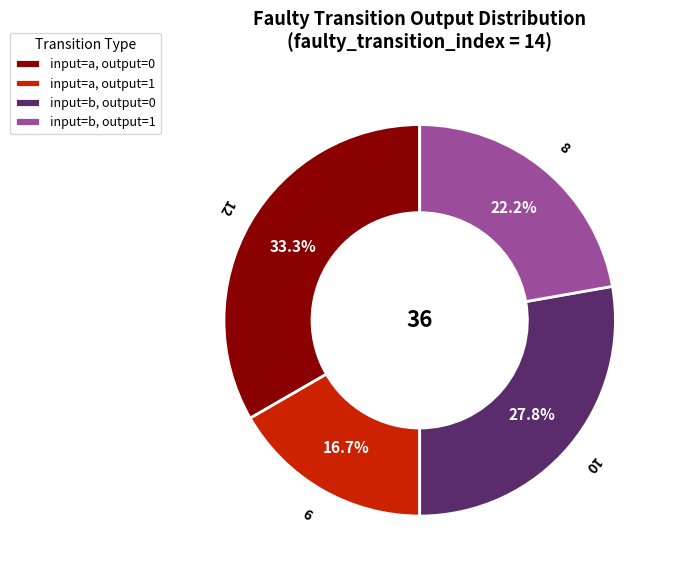

To the nearest percent, what is the average slice percentage?

25%